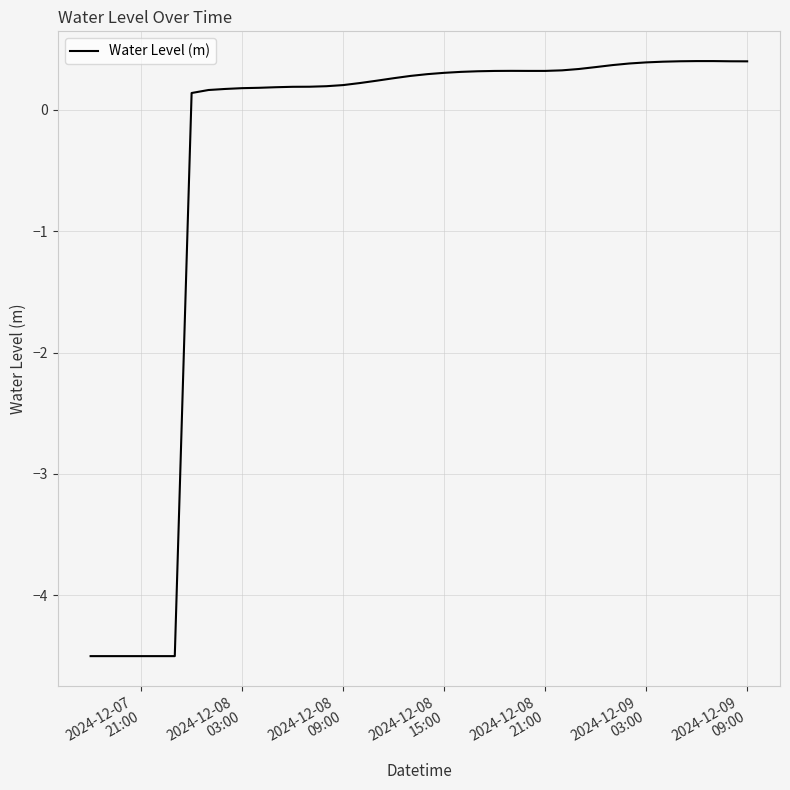

What is the smallest value displayed?

-4.5